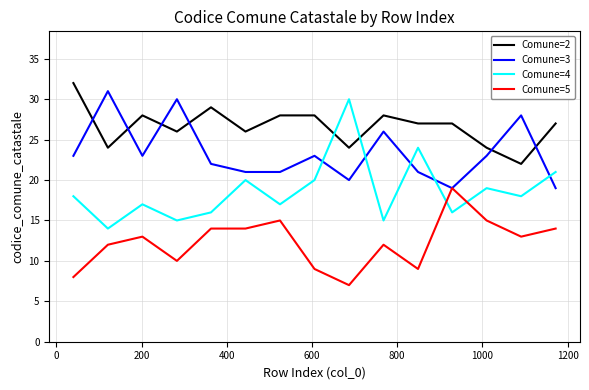

Which series has the largest range (max minus min)?

Comune=4